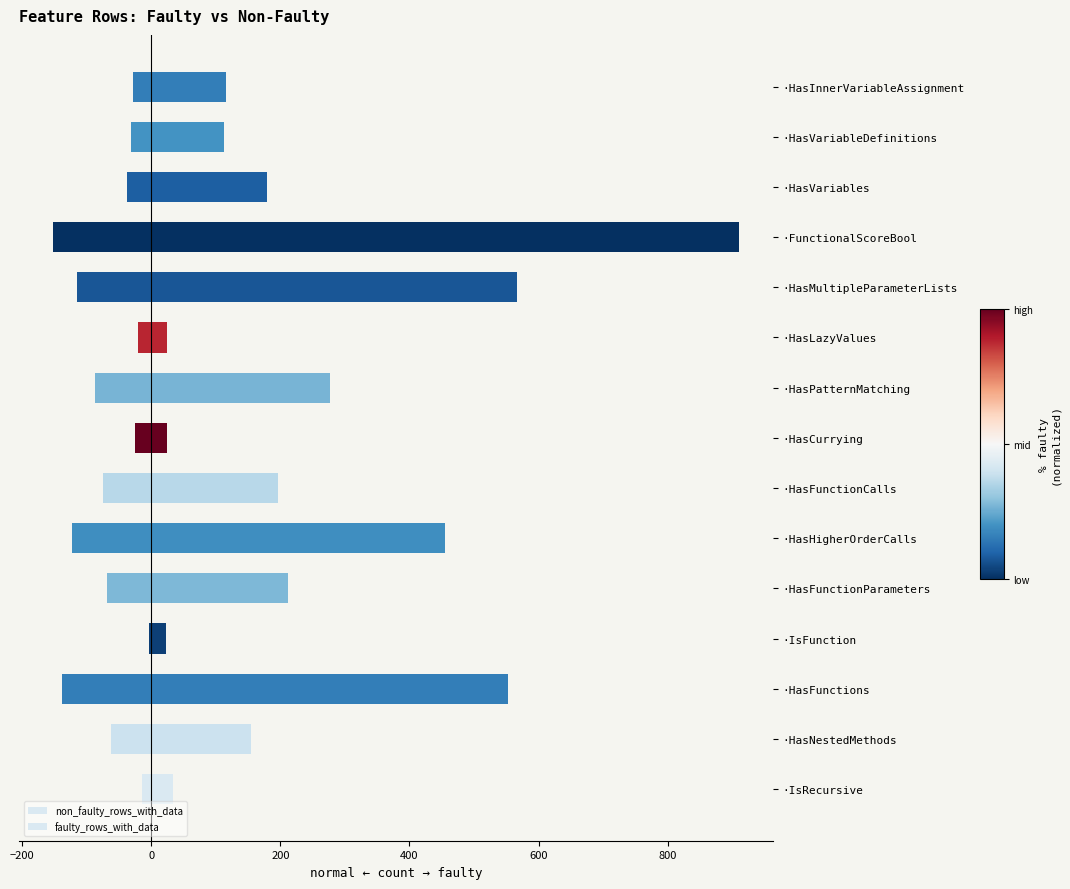

What is the greatest value displayed?

910